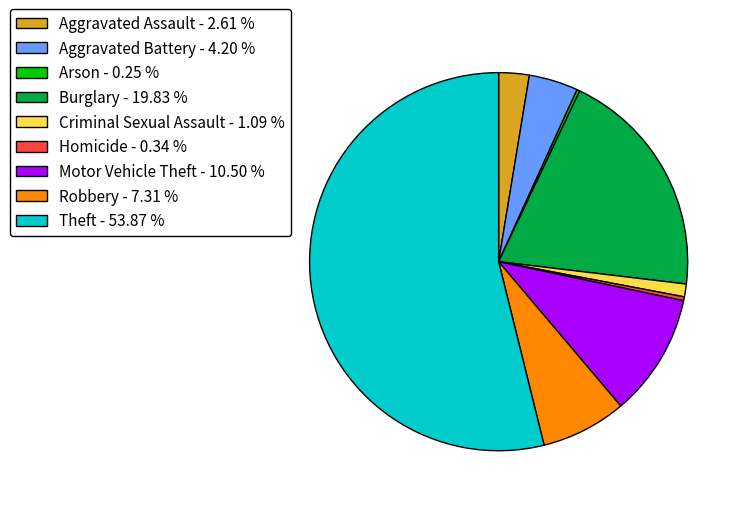

Does Theft - 53.87 % account for over 50% of the chart?

Yes